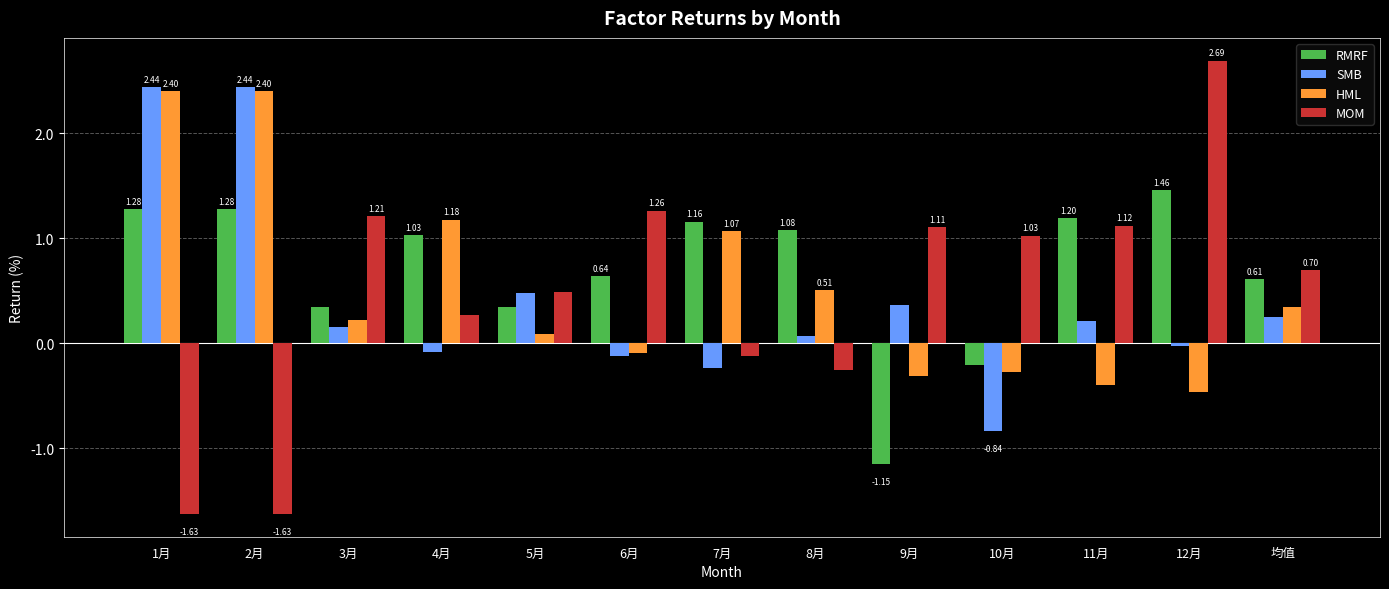

How many groups of bars are there?

13